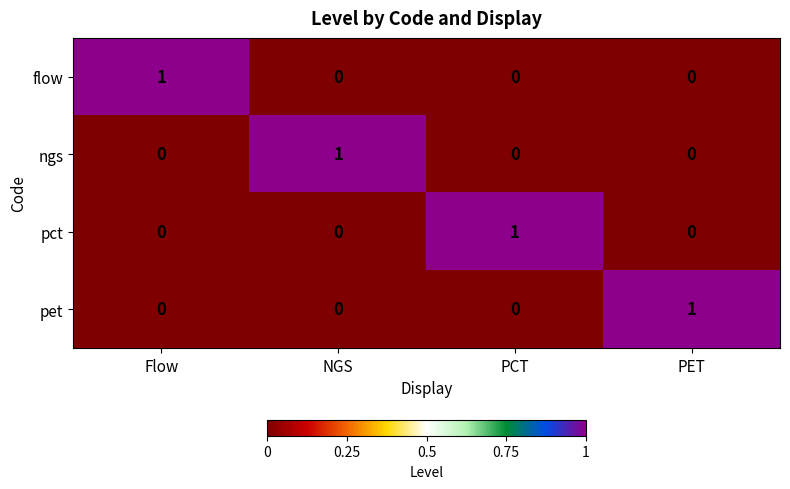

True or false: flow has a value of 1 at PCT.

False